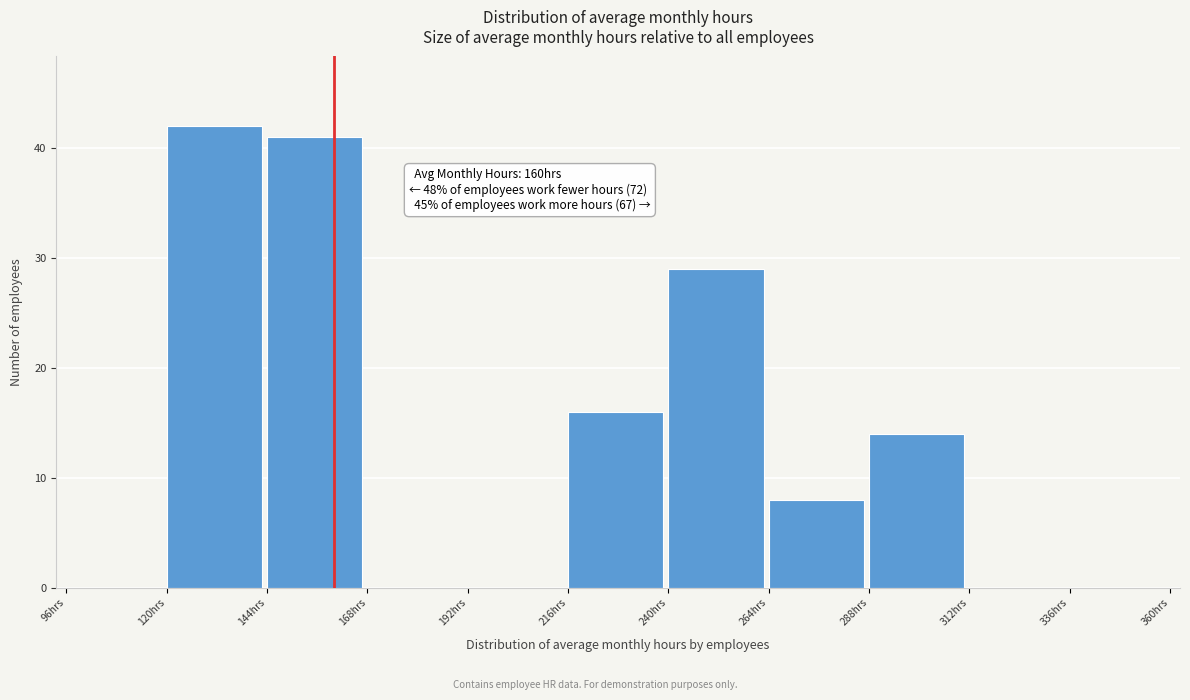

Which range on the x-axis has the tallest bar?

120 to 144